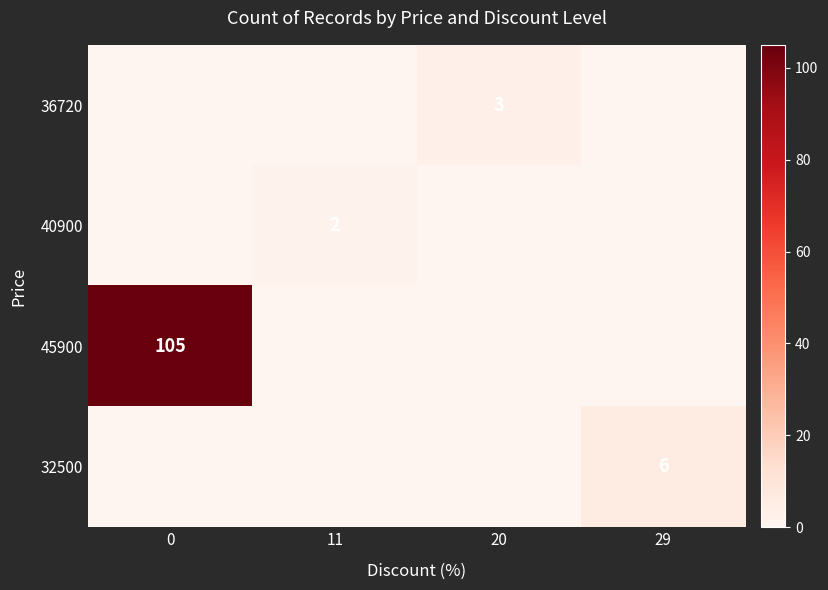

How many categories are shown in the chart?

4